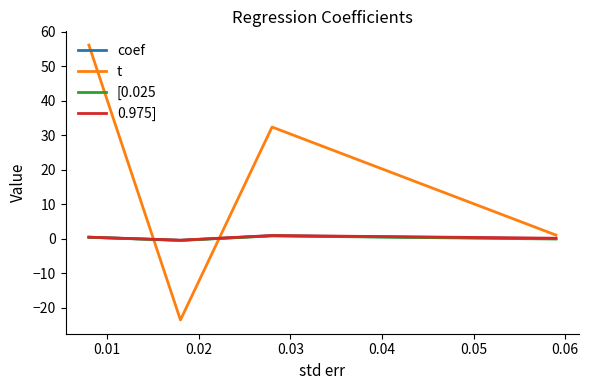

Which series has the largest total across all categories?

t